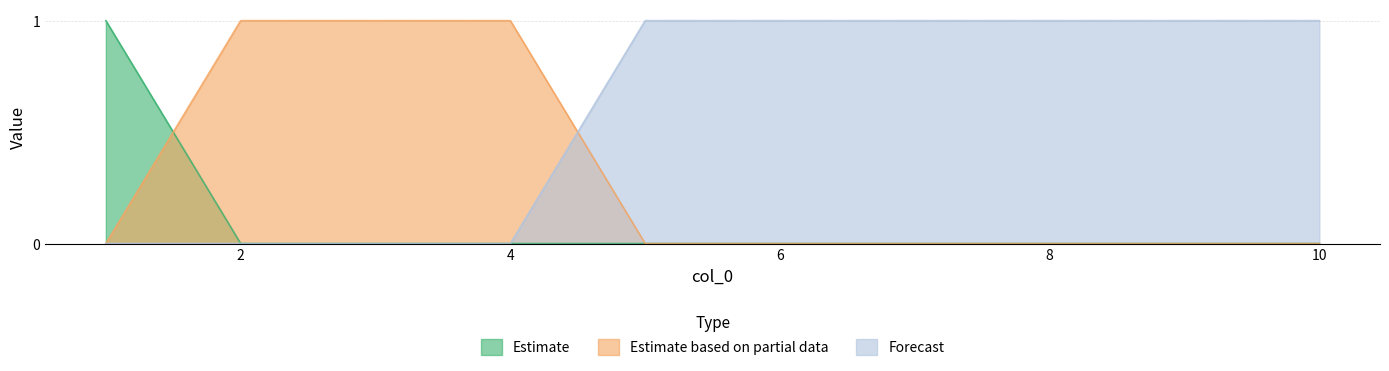

The value of 2 at 10 is 0. True or false?

False